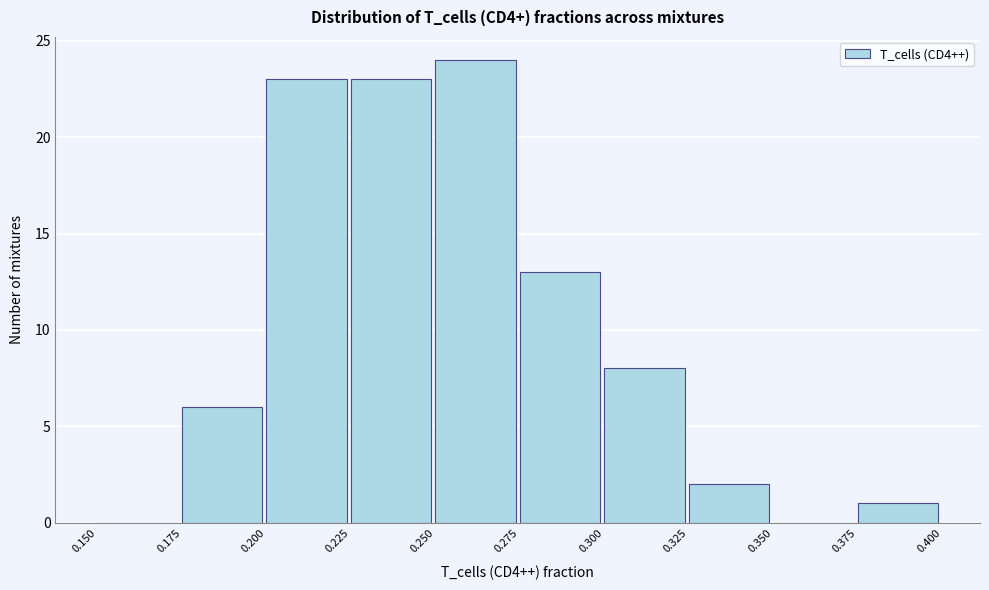

Reading left to right, transcribe this chart: for each bar, give the range it covers on the x-axis and its height. The values are not printed on the chart, so give them approximately, as read against the axis.

0.150 to 0.175: 0
0.175 to 0.200: 6
0.200 to 0.225: 23
0.225 to 0.250: 23
0.250 to 0.275: 24
0.275 to 0.300: 13
0.300 to 0.325: 8
0.325 to 0.350: 2
0.350 to 0.375: 0
0.375 to 0.400: 1